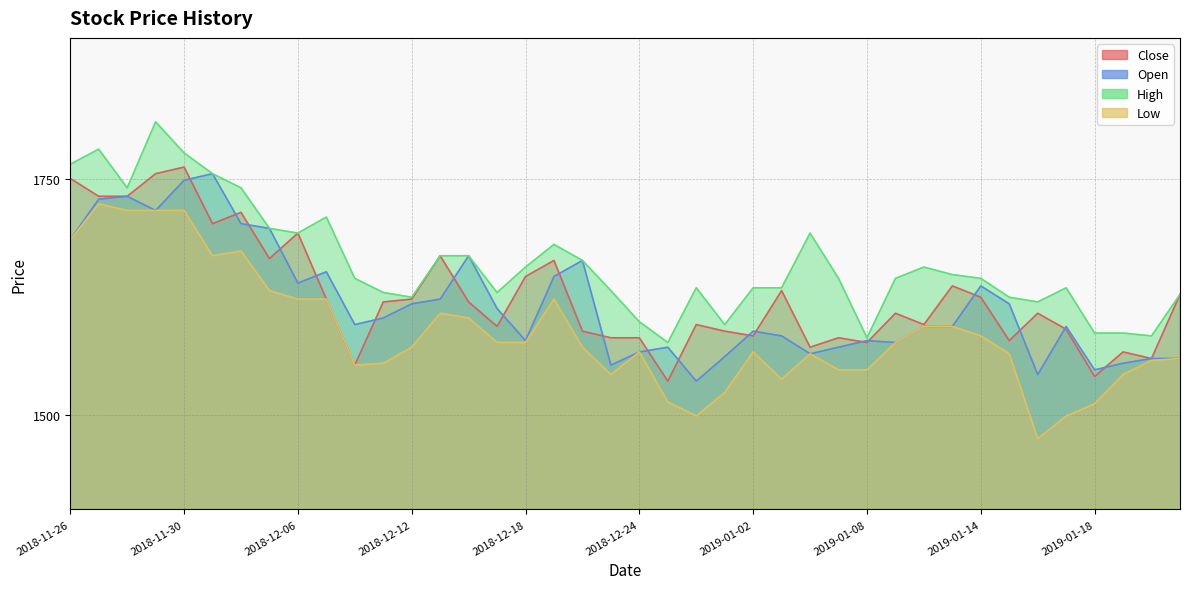

At which label is Open closest to 1646?

2018-12-19